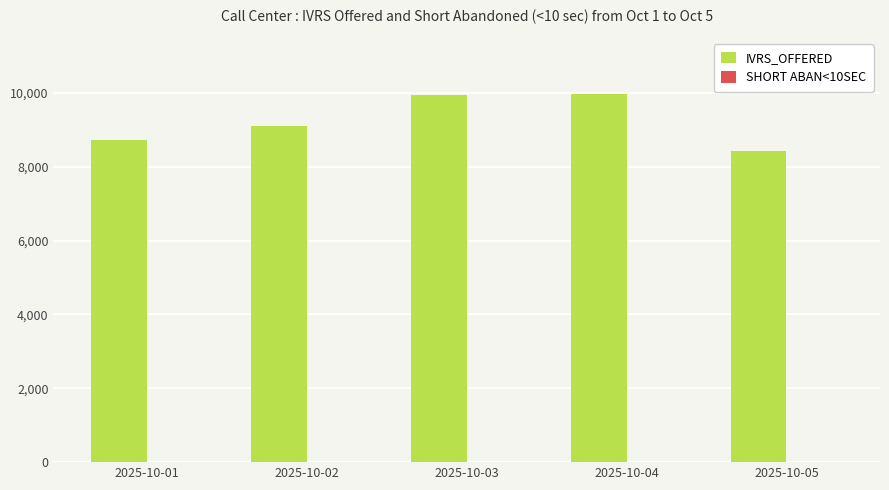

What is the maximum value shown in the chart?

9980